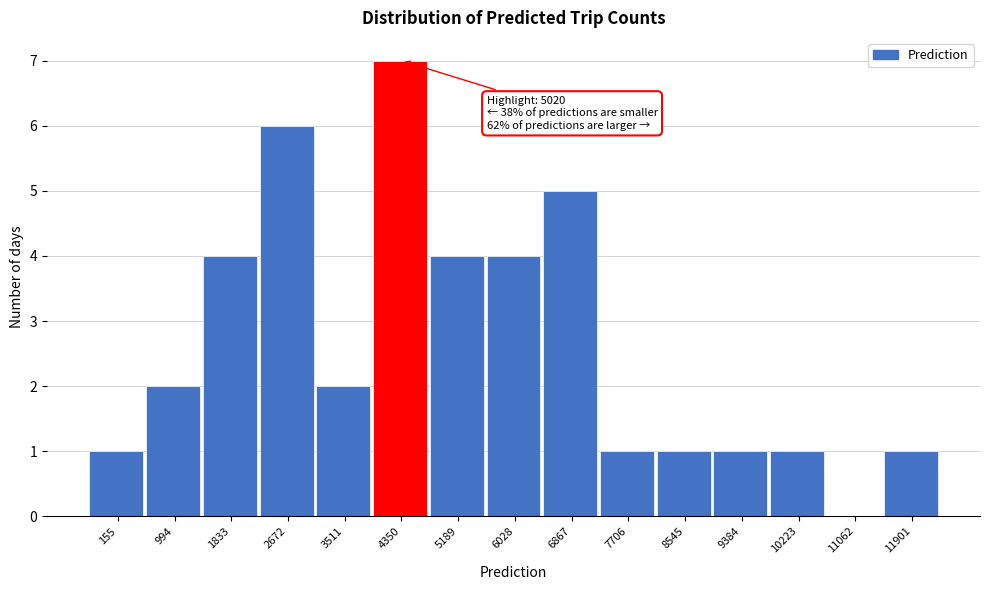

Reading right to left, list all the values displayed in this chart.

11901=1	11062=0	10223=1	9384=1	8545=1	7706=1	6867=5	6028=4	5189=4	4350=7	3511=2	2672=6	1833=4	994=2	155=1